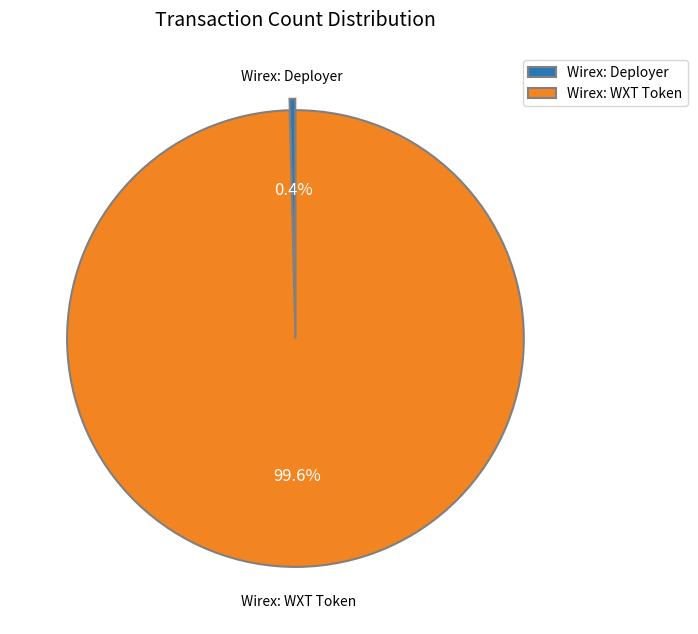

What is the ratio of the value at Wirex: WXT Token to the value at Wirex: Deployer?

247.8